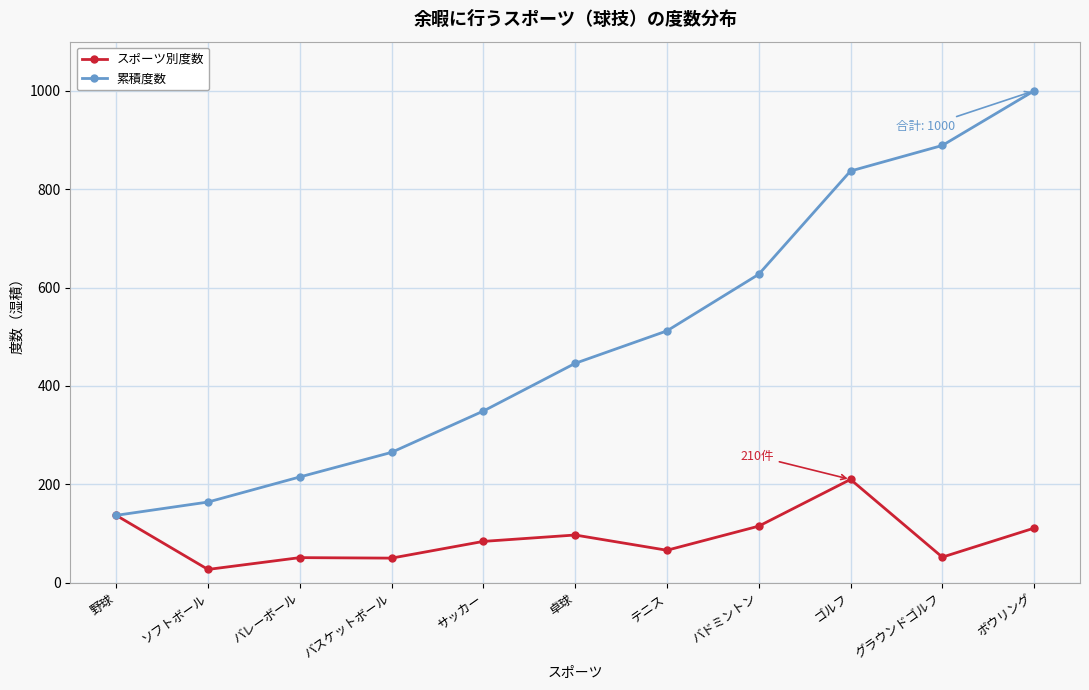

What is the sum of all スポーツ別度数 values?

1000